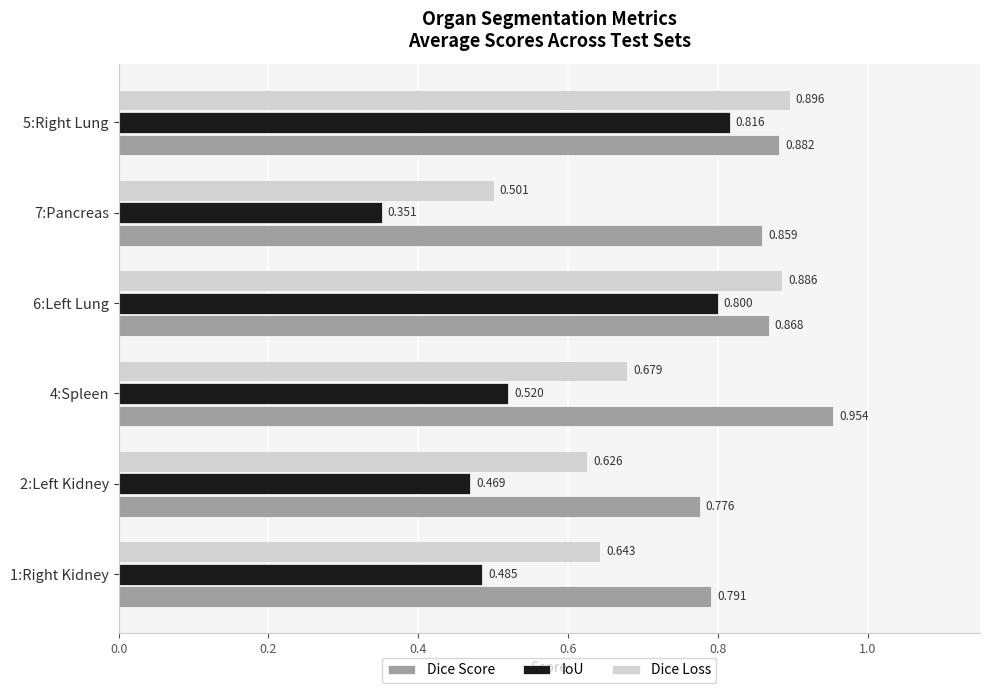

Is the value of Dice Loss at 6:Left Lung greater than the value of IoU at 1:Right Kidney?

Yes